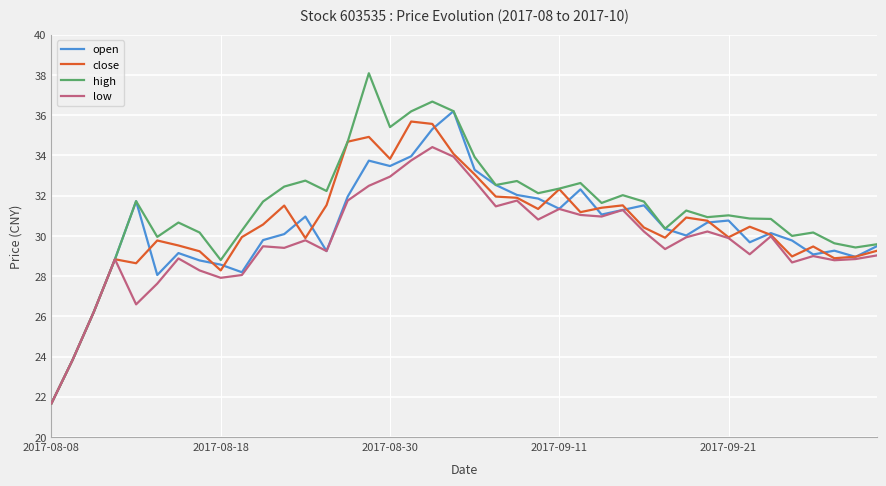

Which series has the largest range (max minus min)?

high